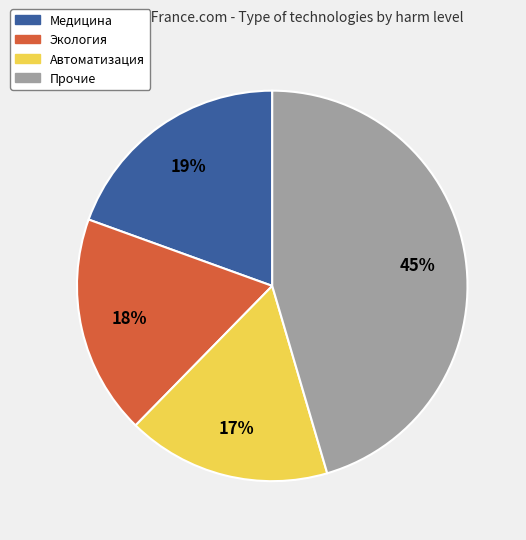

To the nearest percent, what is the average slice percentage?

25%